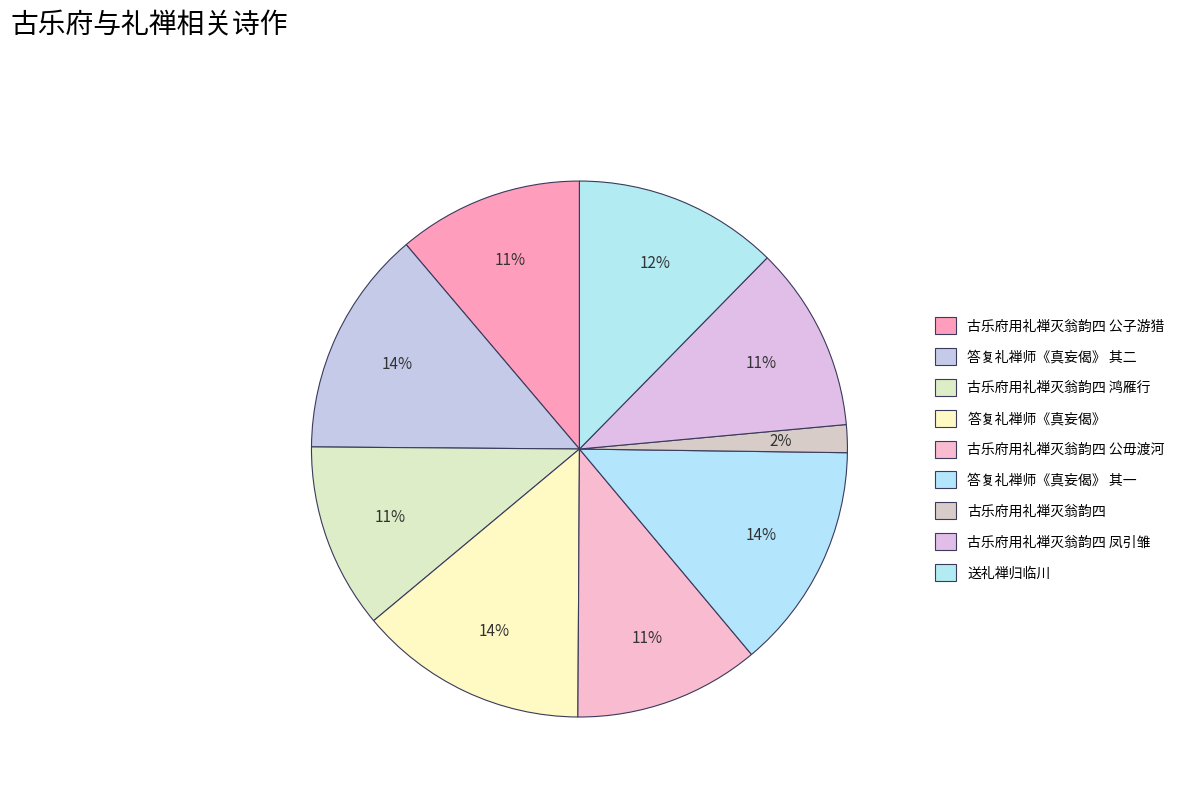

How many segments does this pie chart have?

9